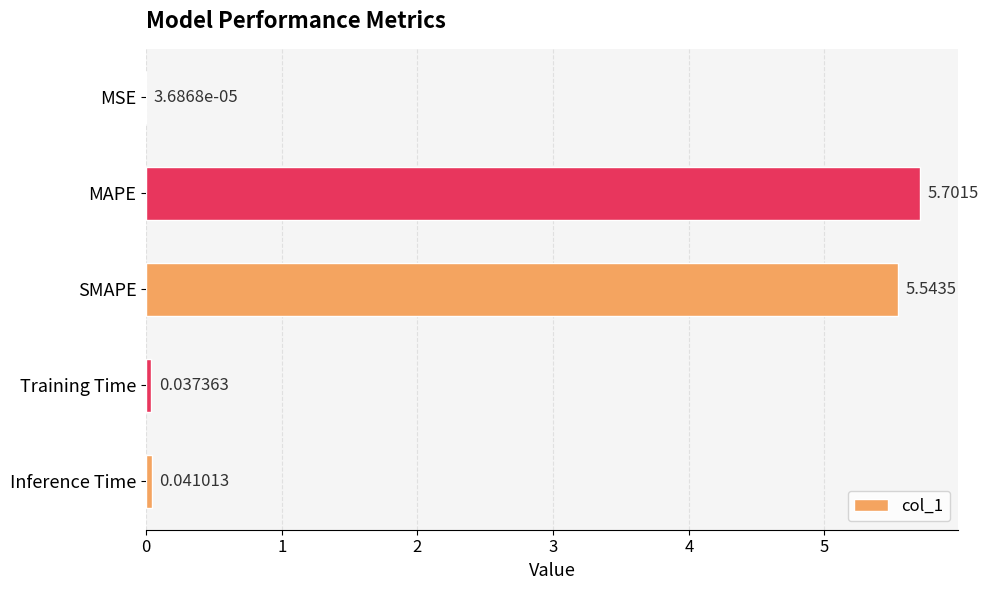

At which label is the value closest to 2?

Inference Time